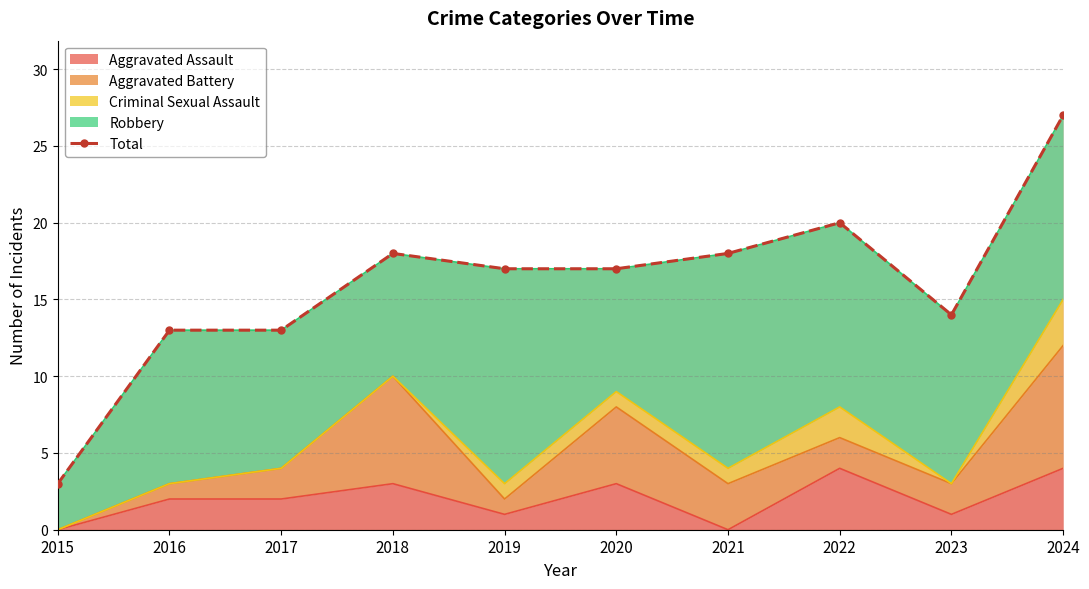

Rank the categories by value from highest to lowest.

2024, 2022, 2018, 2021, 2019, 2020, 2023, 2016, 2017, 2015